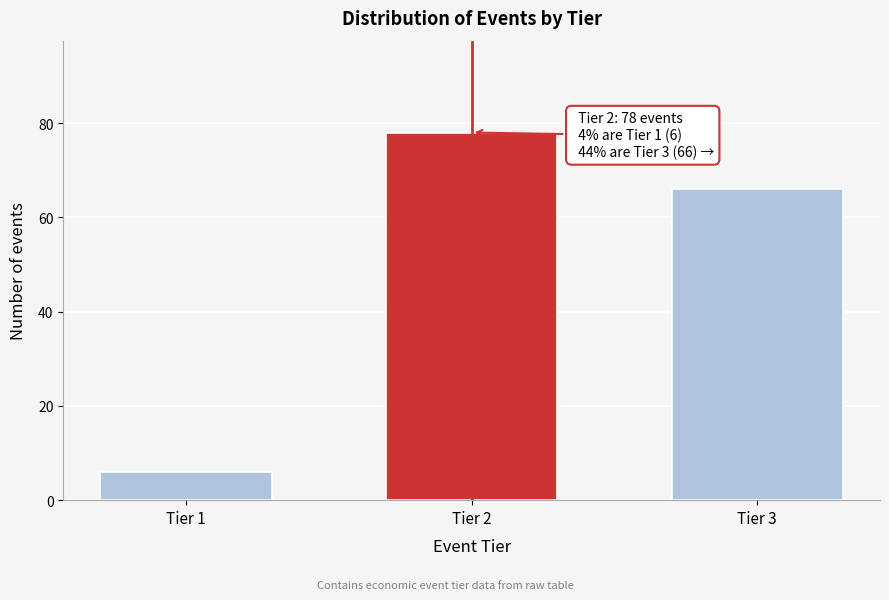

Reading left to right, what are all the values shown in this chart?

6	78	66